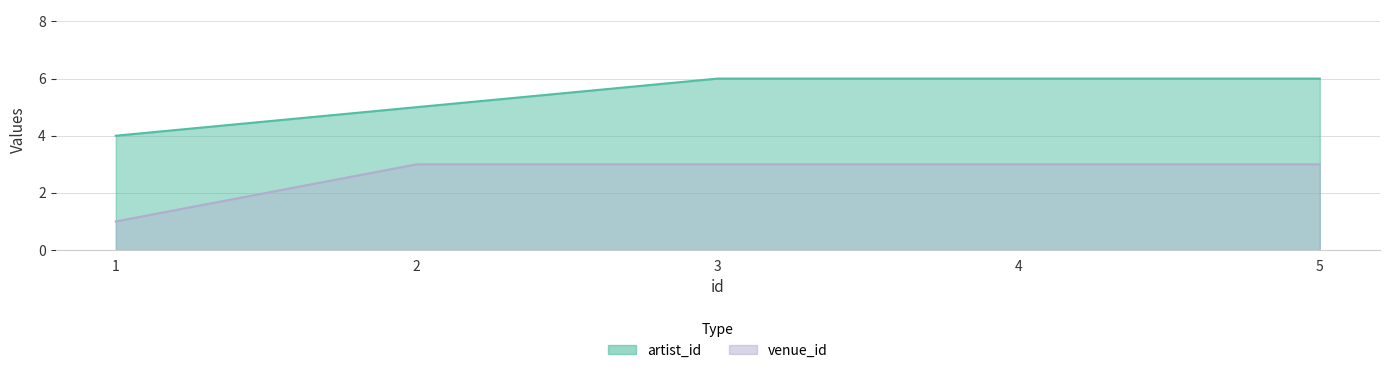

What is the approximate value of artist_id at 1?

4